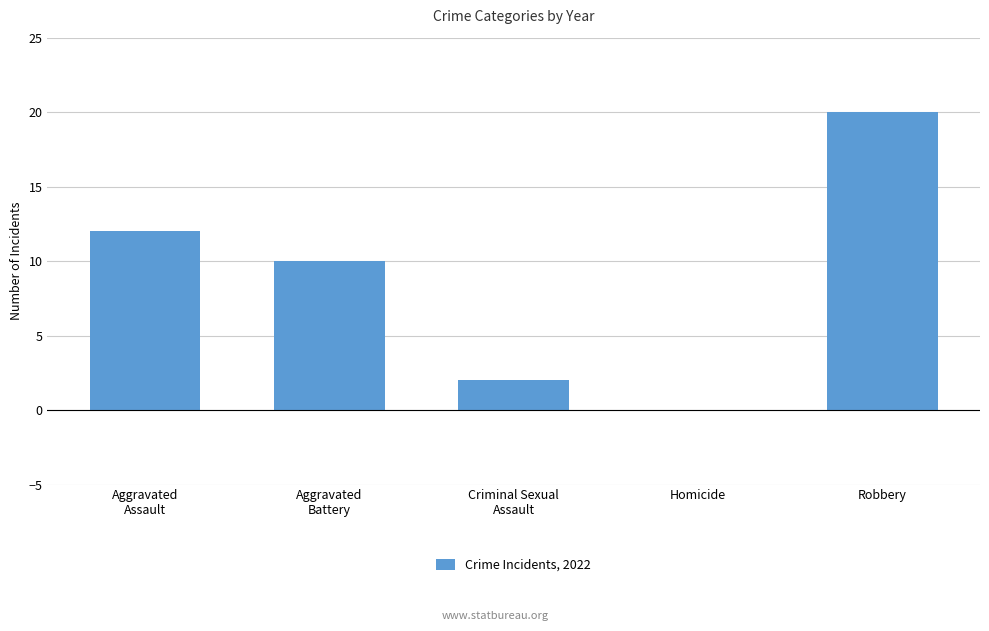

The value at Criminal Sexual
Assault is 1. True or false?

False